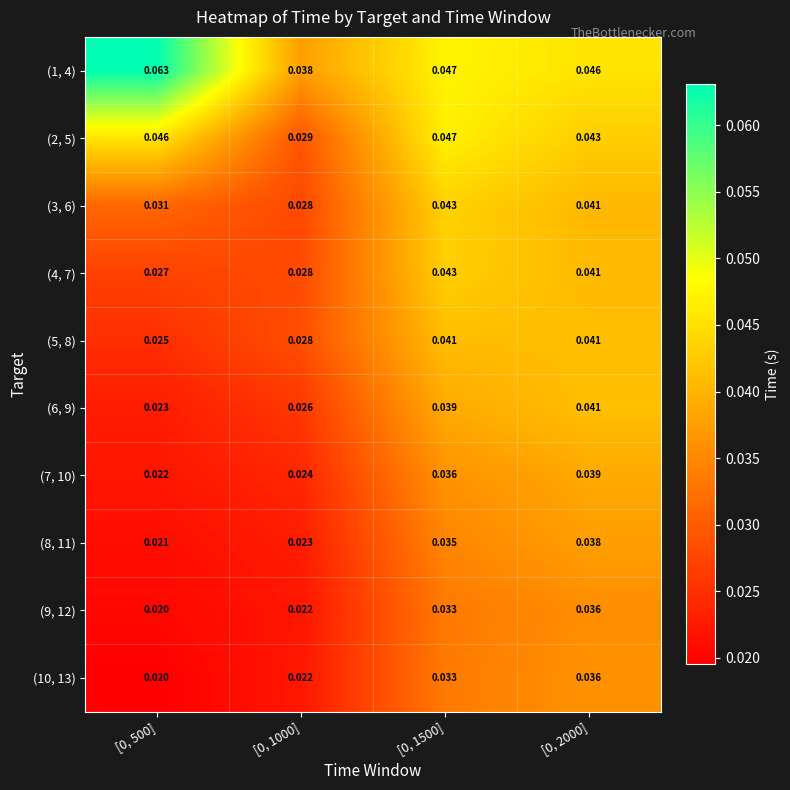

Is the value of (8, 11) at [0, 2000] greater than the value of (3, 6) at [0, 1500]?

No